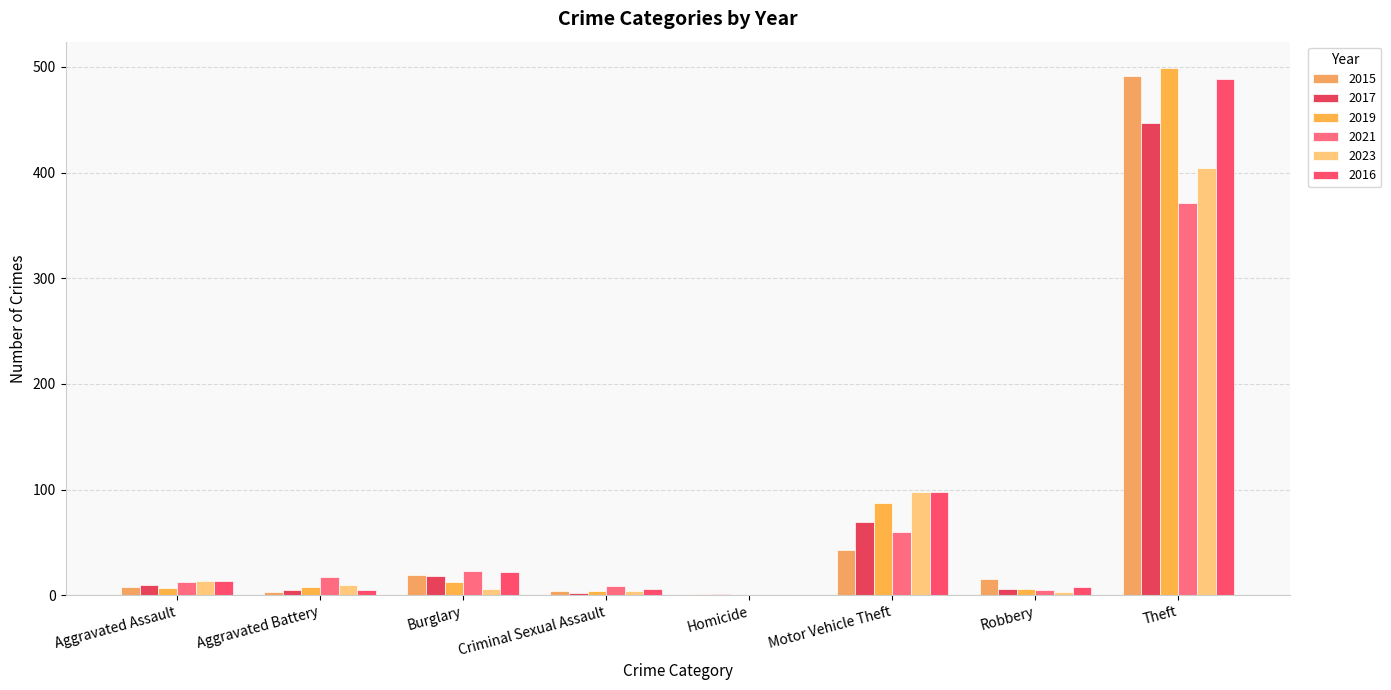

List the series in order of their peak value, highest first.

2019, 2015, 2016, 2017, 2023, 2021